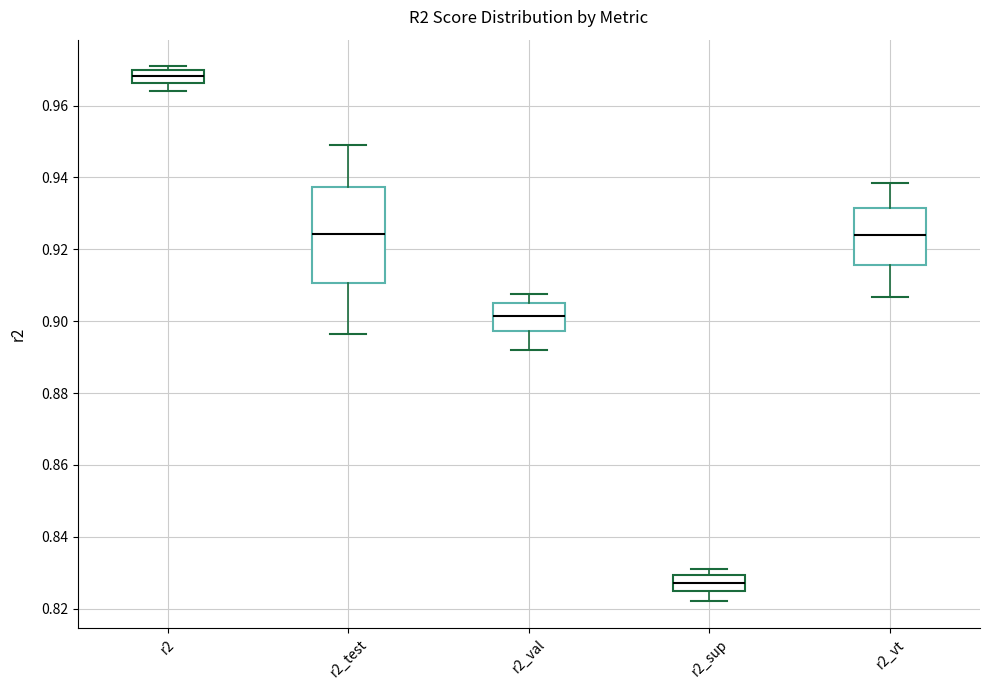

Which box has the lowest median line?

r2_sup